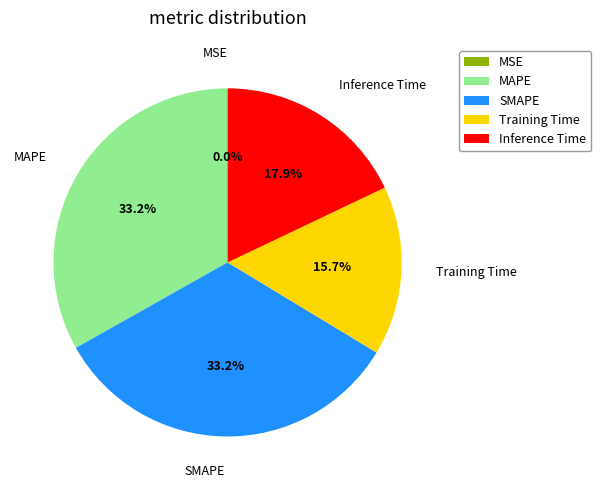

Which has a higher value, Training Time or Inference Time?

Inference Time